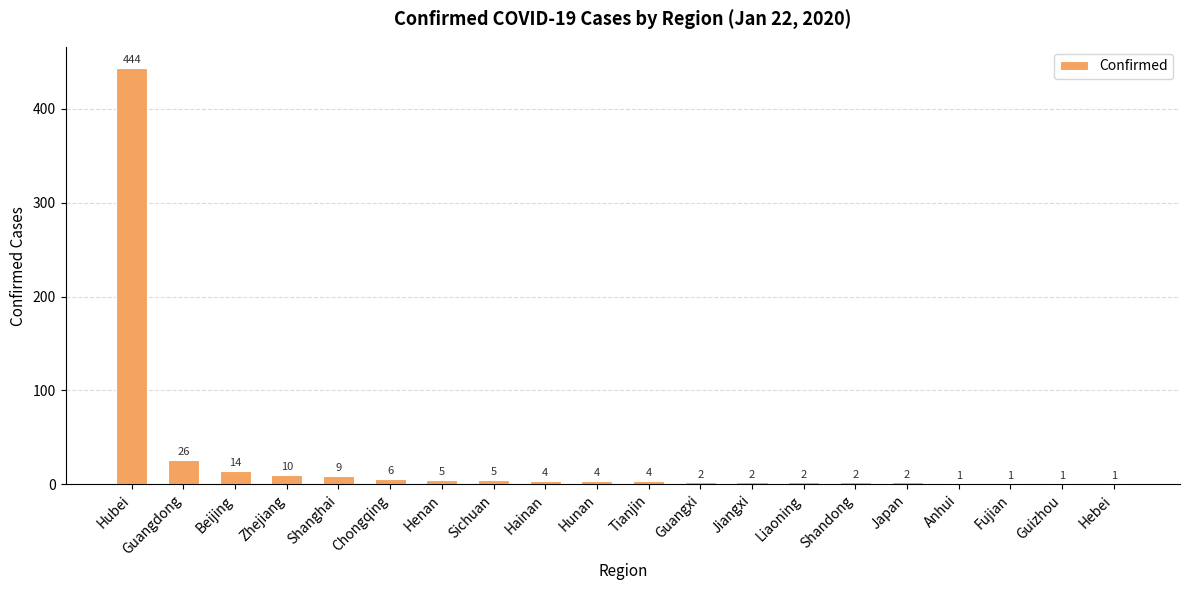

Reading right to left, transcribe all the data shown in this chart.

Hebei=1	Guizhou=1	Fujian=1	Anhui=1	Japan=2	Shandong=2	Liaoning=2	Jiangxi=2	Guangxi=2	Tianjin=4	Hunan=4	Hainan=4	Sichuan=5	Henan=5	Chongqing=6	Shanghai=9	Zhejiang=10	Beijing=14	Guangdong=26	Hubei=444